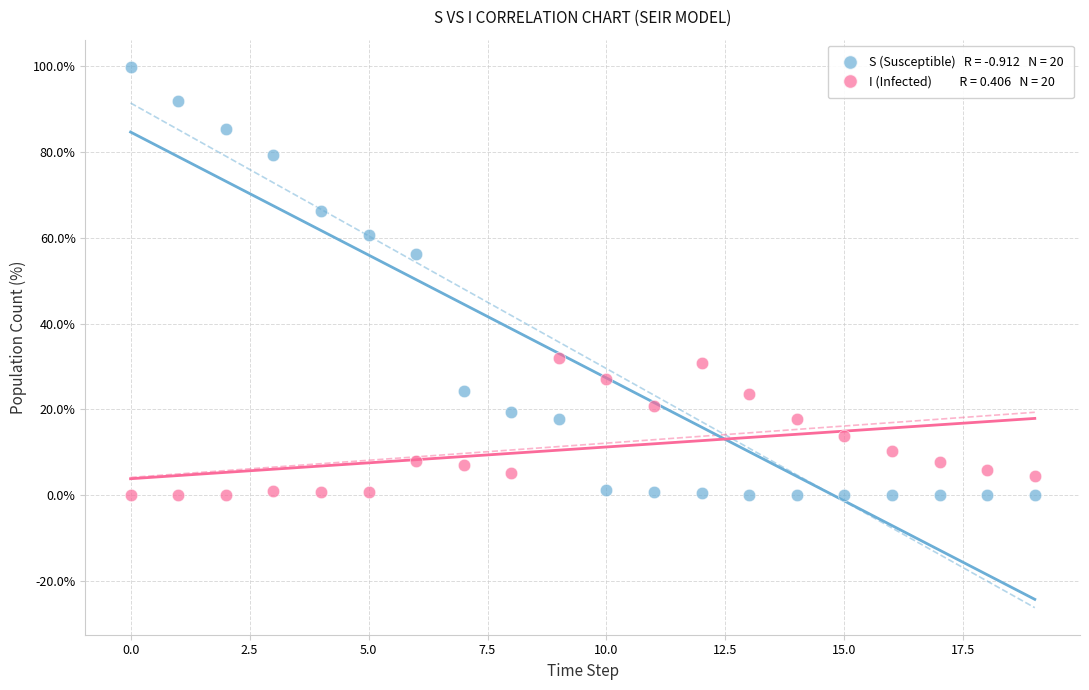

Across all series, what Y value is closest to 49?

56.3